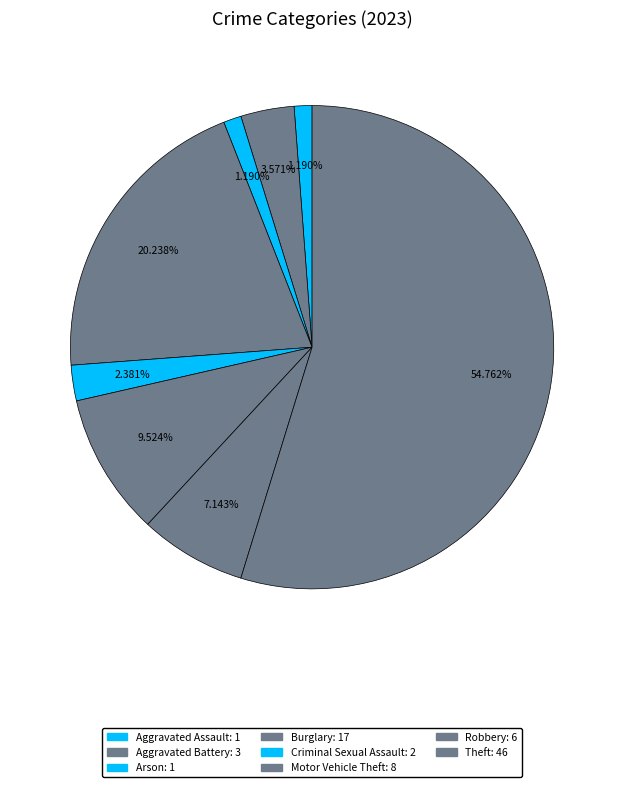

How many segments does this pie chart have?

8